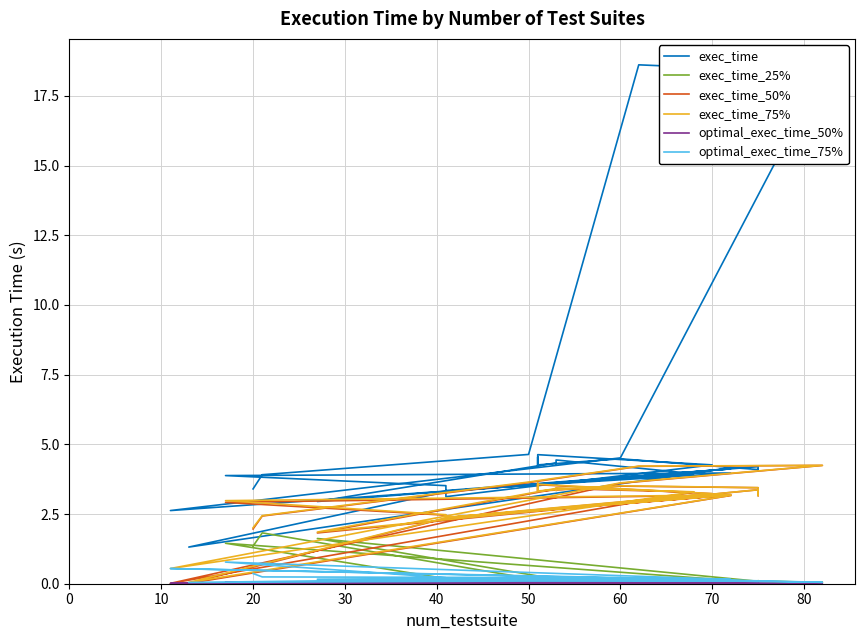

At how many categories does at least one series exceed 15?

2